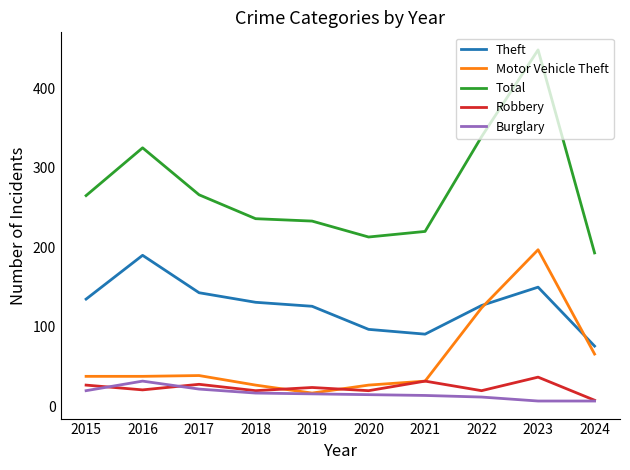

Where is Total nearest to the value 320?

2016